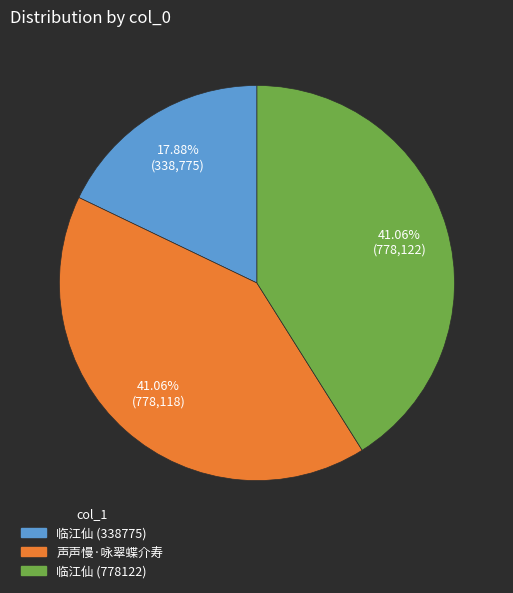

Is there a majority slice in this chart?

No